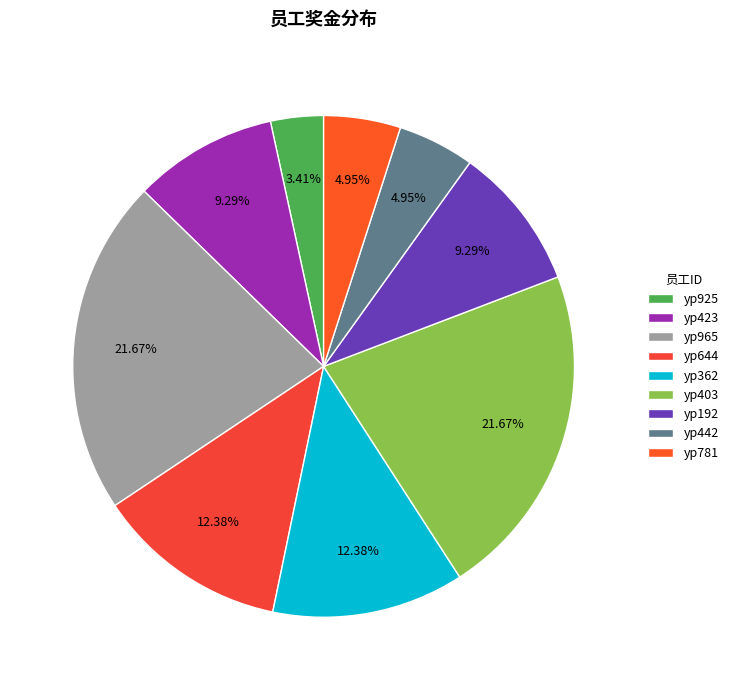

To the nearest percent, what portion does yp925 represent?

3%